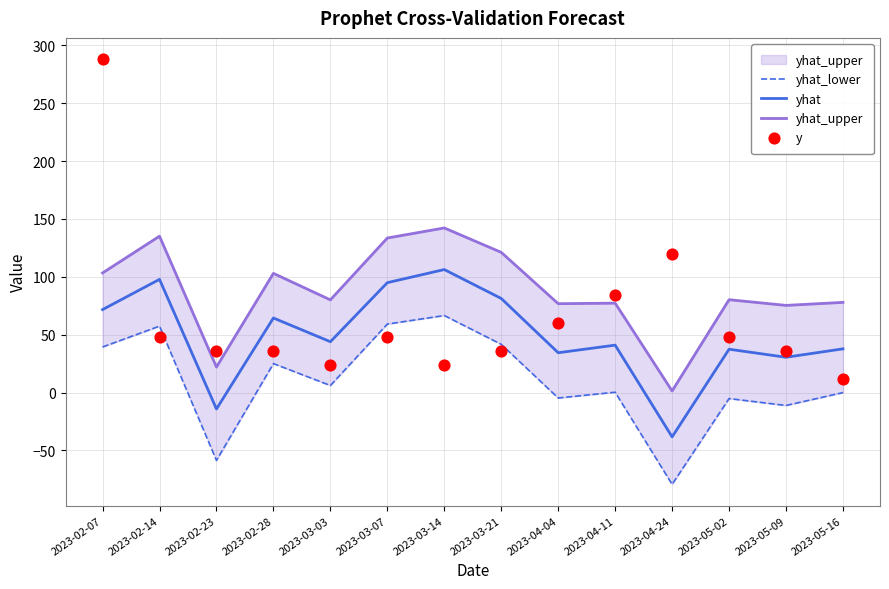

Is the value of yhat_lower at 2023-02-14 greater than the value of yhat_upper at 2023-04-24?

Yes